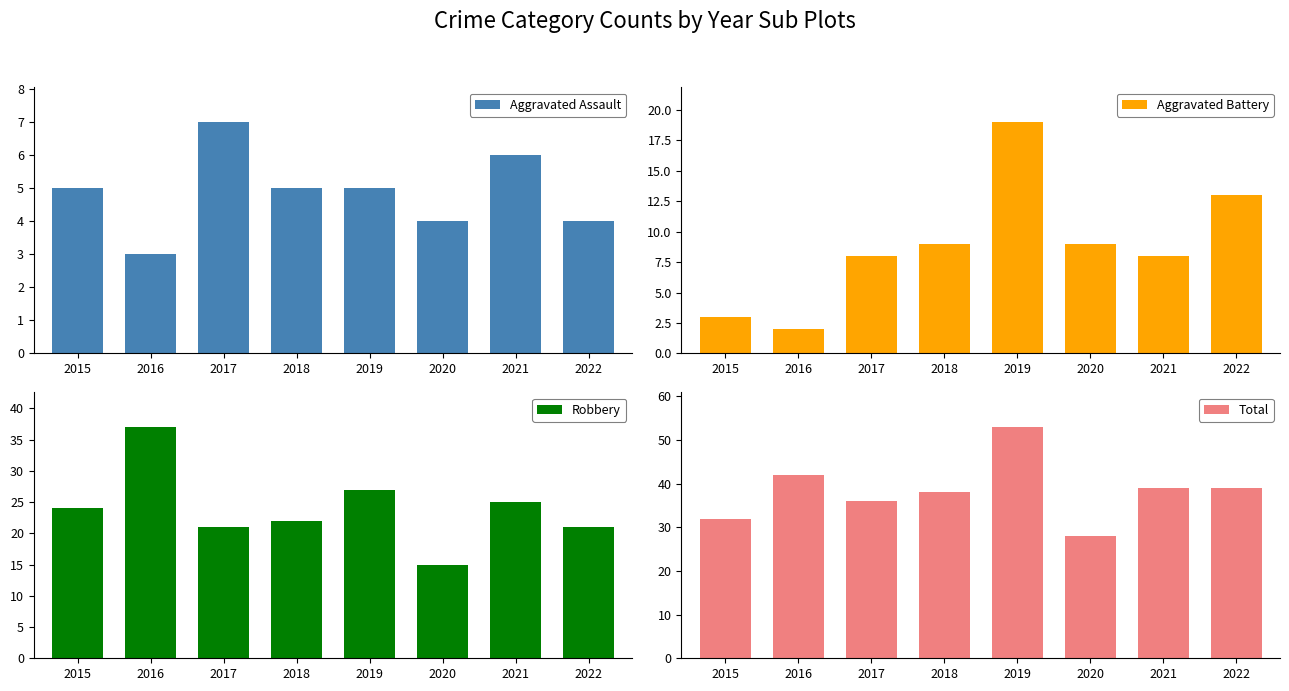

Which category has the highest value in the Total series?

2019